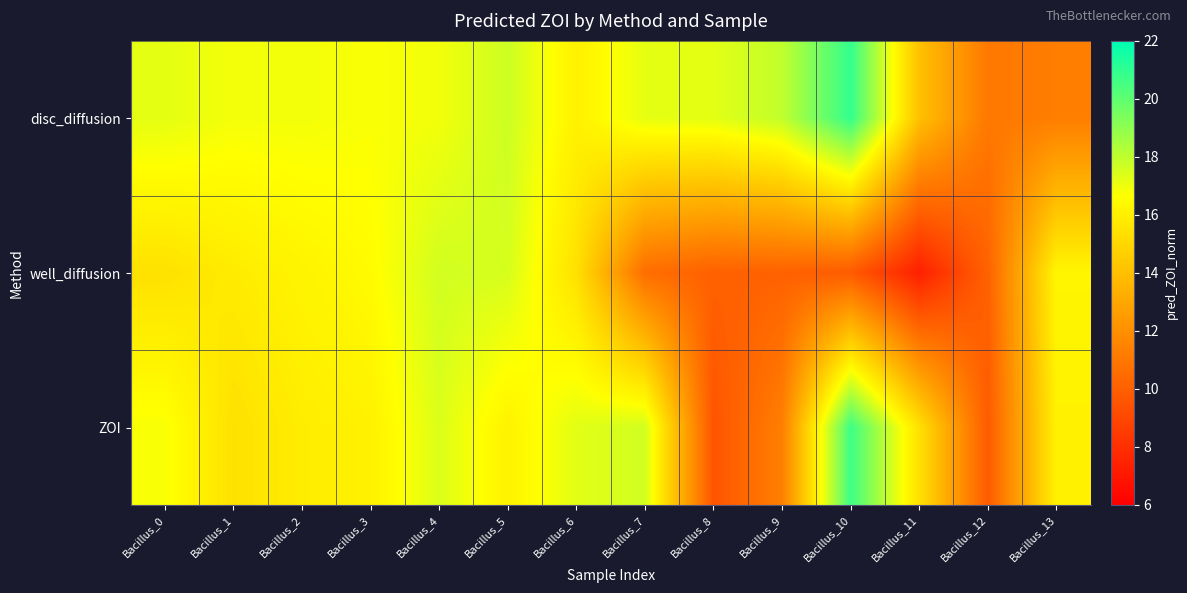

Reading left to right, list all the values displayed in this chart.

disc_diffusion: Bacillus_0=17.2	Bacillus_1=16.9	Bacillus_2=16.9	Bacillus_3=16.8	Bacillus_4=16.9	Bacillus_5=17.7	Bacillus_6=16.1	Bacillus_7=17.2	Bacillus_8=17.2	Bacillus_9=18.0	Bacillus_10=20.9	Bacillus_11=14.1	Bacillus_12=11.0	Bacillus_13=11.3
well_diffusion: Bacillus_0=15.4	Bacillus_1=15.9	Bacillus_2=16.2	Bacillus_3=16.5	Bacillus_4=17.6	Bacillus_5=17.5	Bacillus_6=15.4	Bacillus_7=10.6	Bacillus_8=10.1	Bacillus_9=10.1	Bacillus_10=9.8	Bacillus_11=7.4	Bacillus_12=10.1	Bacillus_13=16.3
ZOI: Bacillus_0=16.8	Bacillus_1=15.4	Bacillus_2=15.9	Bacillus_3=16.1	Bacillus_4=17.4	Bacillus_5=16.2	Bacillus_6=17.3	Bacillus_7=17.6	Bacillus_8=9.5	Bacillus_9=11.3	Bacillus_10=20.7	Bacillus_11=15.4	Bacillus_12=9.8	Bacillus_13=16.1